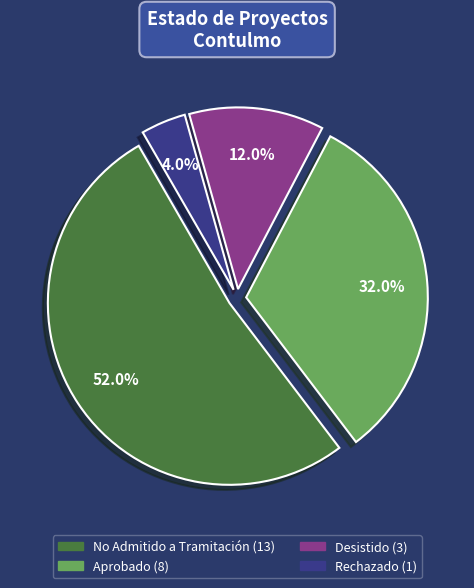

What percentage is the Desistido slice, to the nearest percent?

12%